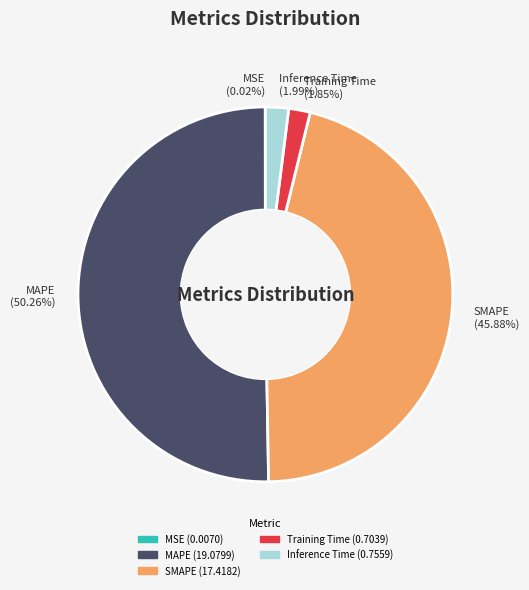

Which has a higher value, Inference Time (1.99%) or MAPE (50.26%)?

MAPE (50.26%)